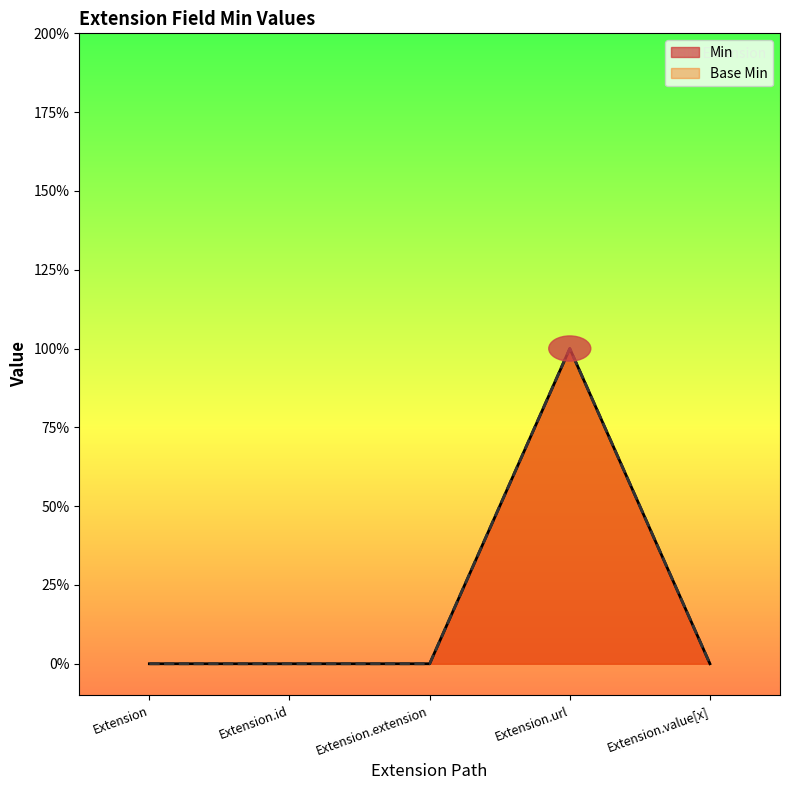

Count the Min values in the range 0 to 1.

5